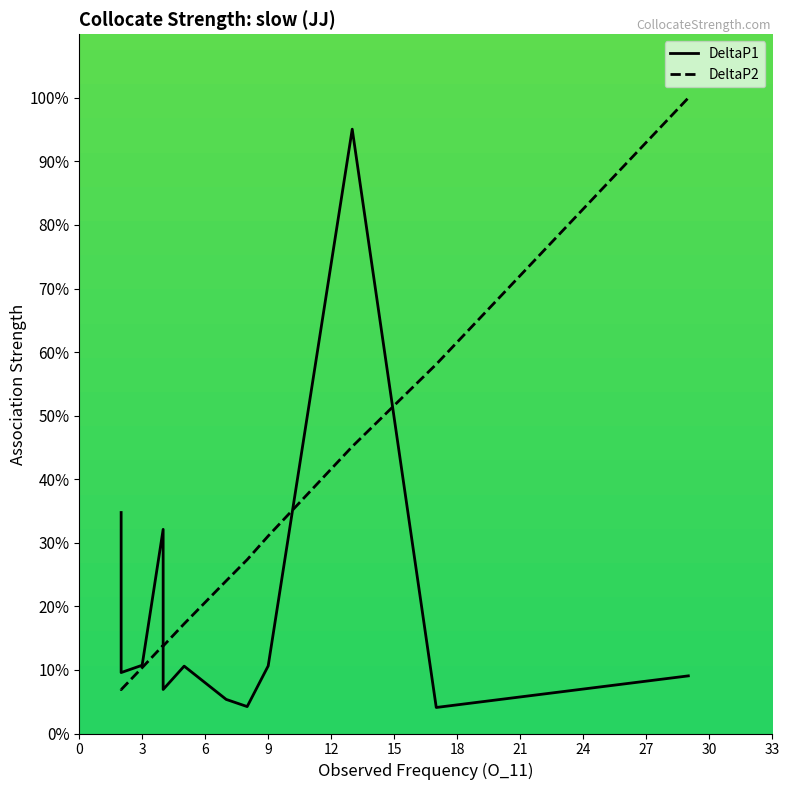

List the series in order of their overall mean, highest first.

DeltaP2, DeltaP1